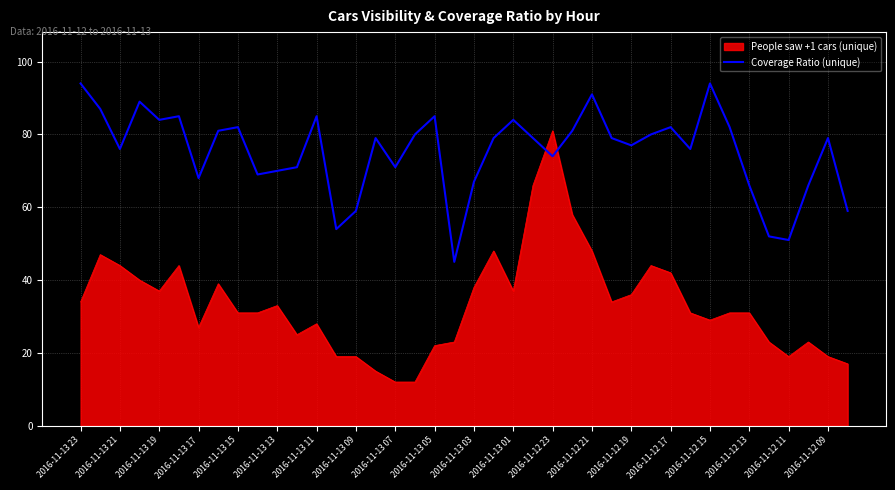

What is the maximum value shown in the chart?

94